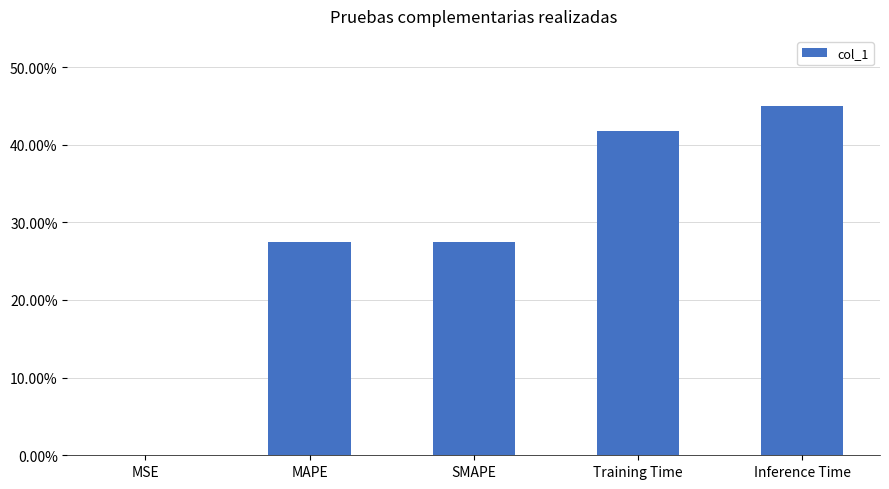

What is the difference between the values at Training Time and SMAPE?

0.1